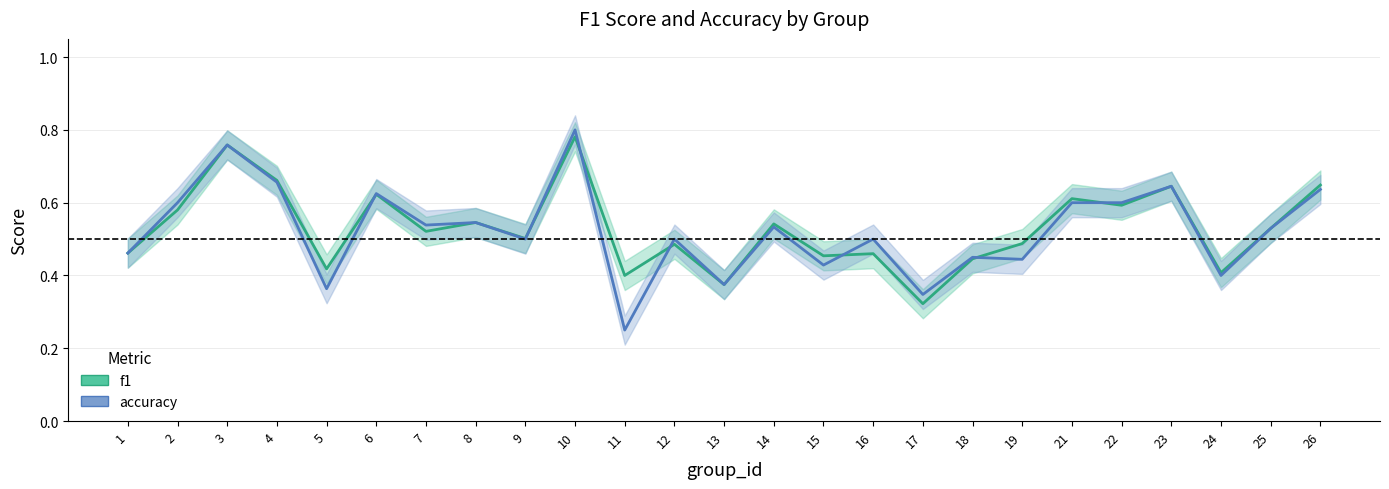

What is the average value of the f1 series?

0.5